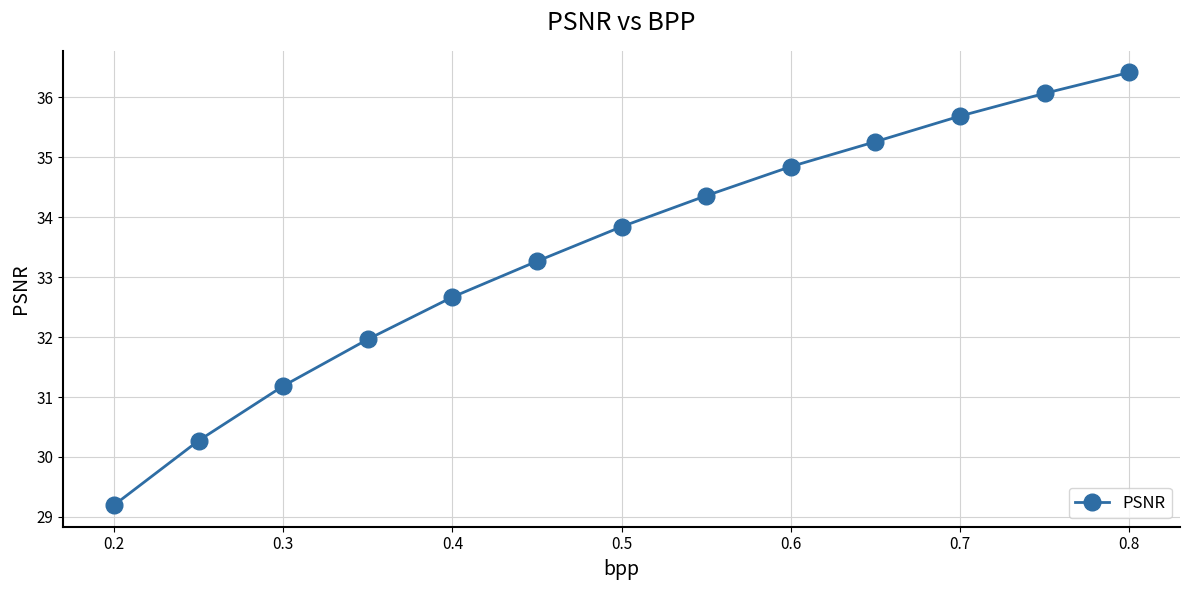

Does the chart display data point markers on the line(s)?

Yes